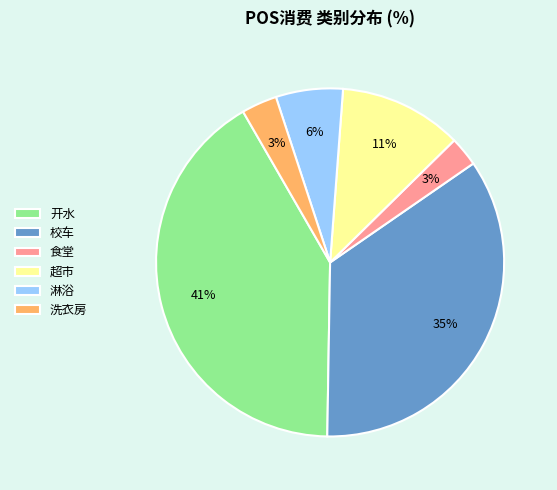

To the nearest percent, what percentage of the pie is 开水?

41%